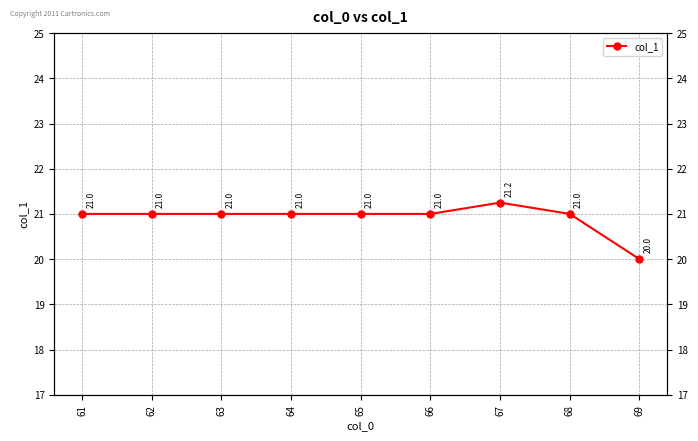

What is the minimum value shown in the chart?

20.0